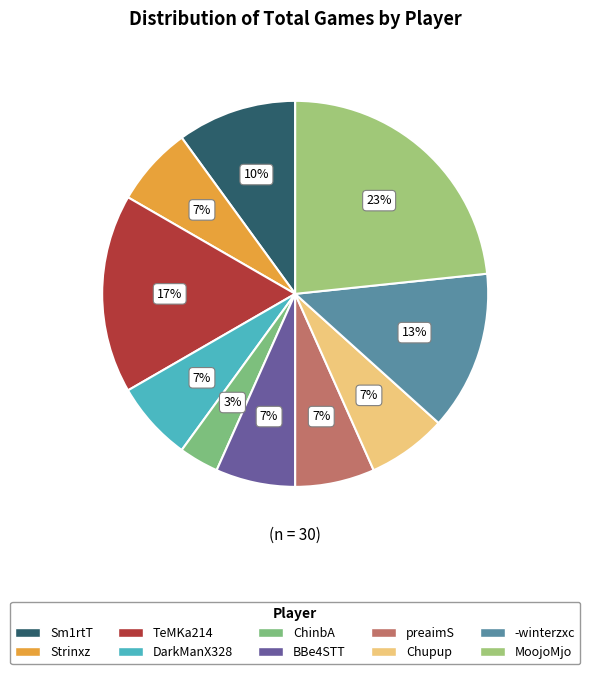

Do preaimS and DarkManX328 together represent more than half of the pie?

No